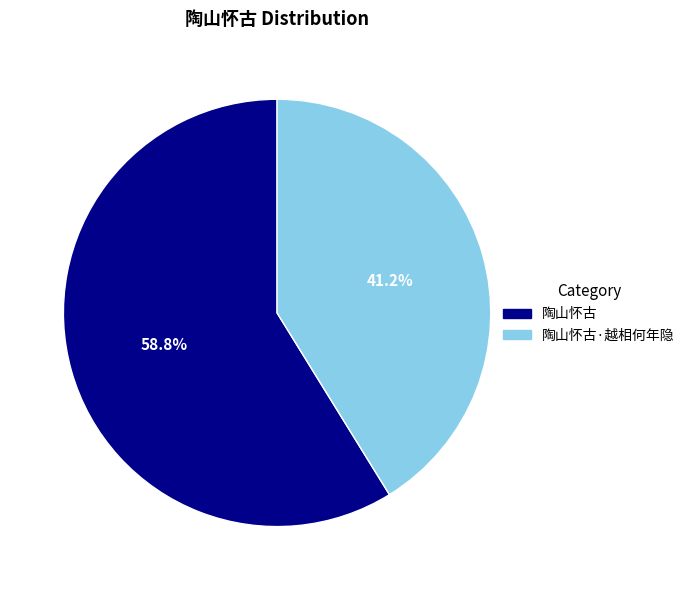

How many segments does this pie chart have?

2